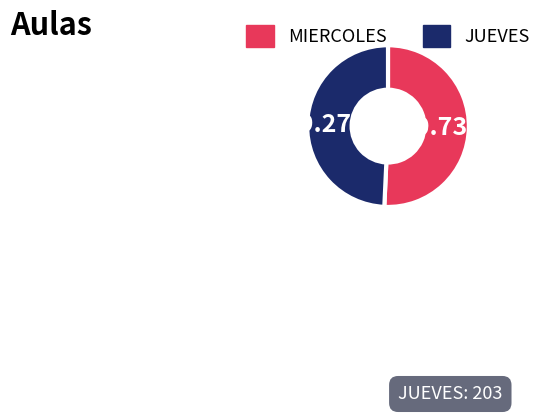

True or false: MIERCOLES accounts for 43% of the total.

False